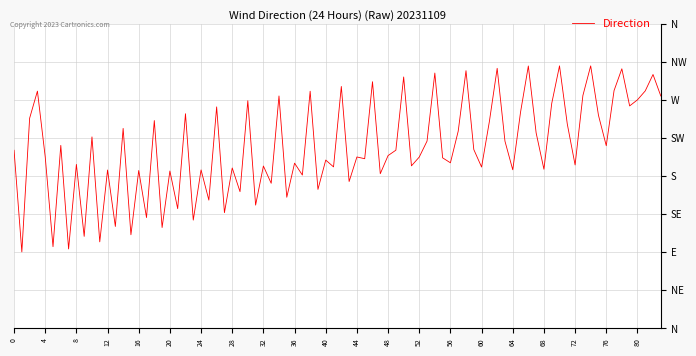

Is this an area chart (filled region under the line)?

No